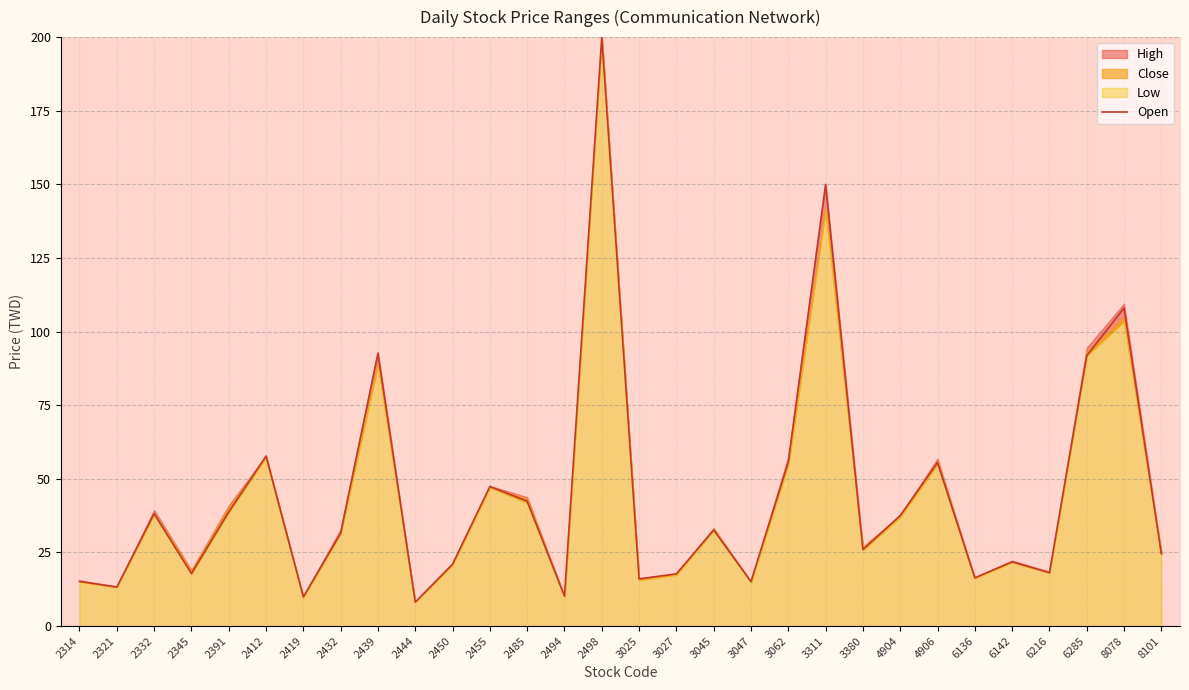

How many data points are above 31?

15